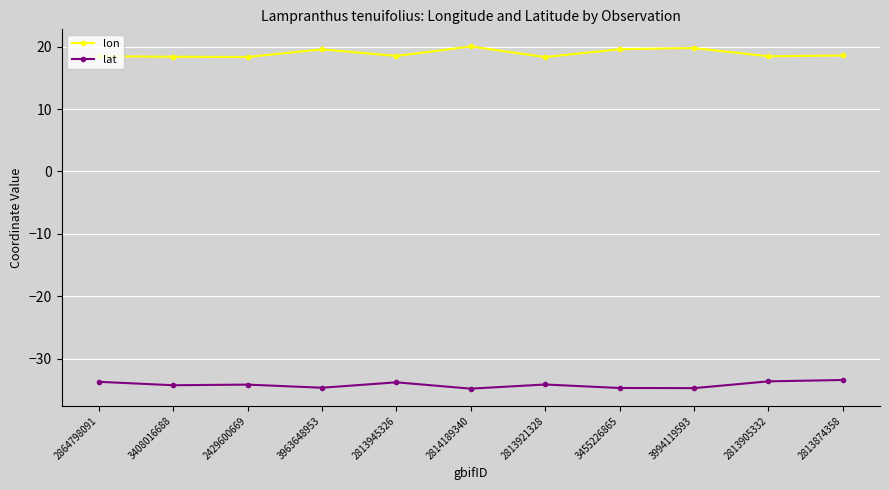

The value of lon at 2429600669 is 25.5. True or false?

False